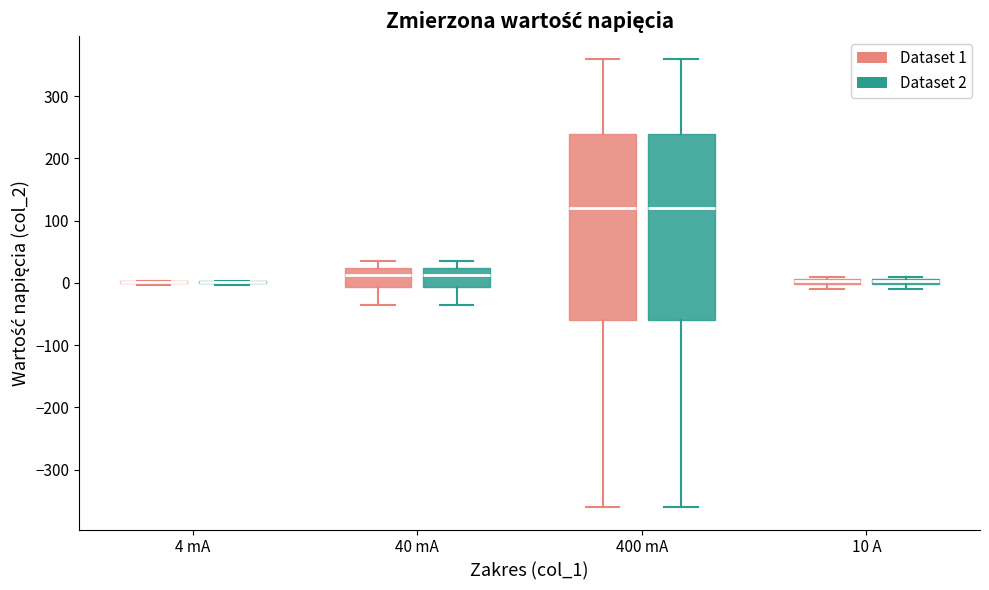

Where does the median line of the box for 40 mA (Dataset 2) sit on the y-axis? The values are not printed on the chart, so give them approximately, as read against the axis.

10